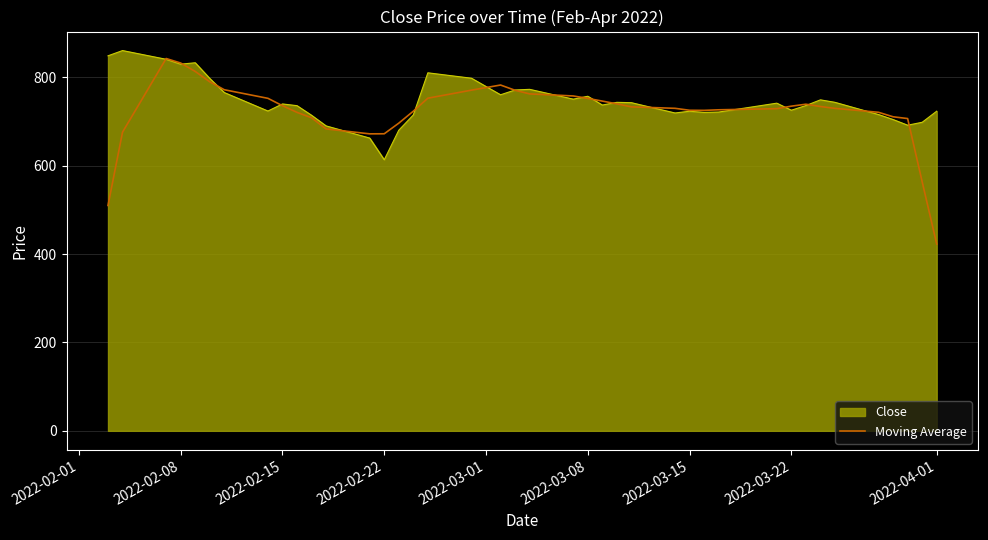

What is the greatest value displayed?

860.6